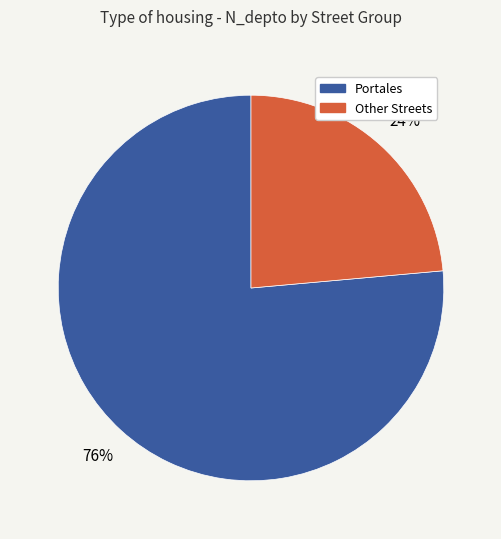

Is there any slice that represents more than half of the pie?

Yes